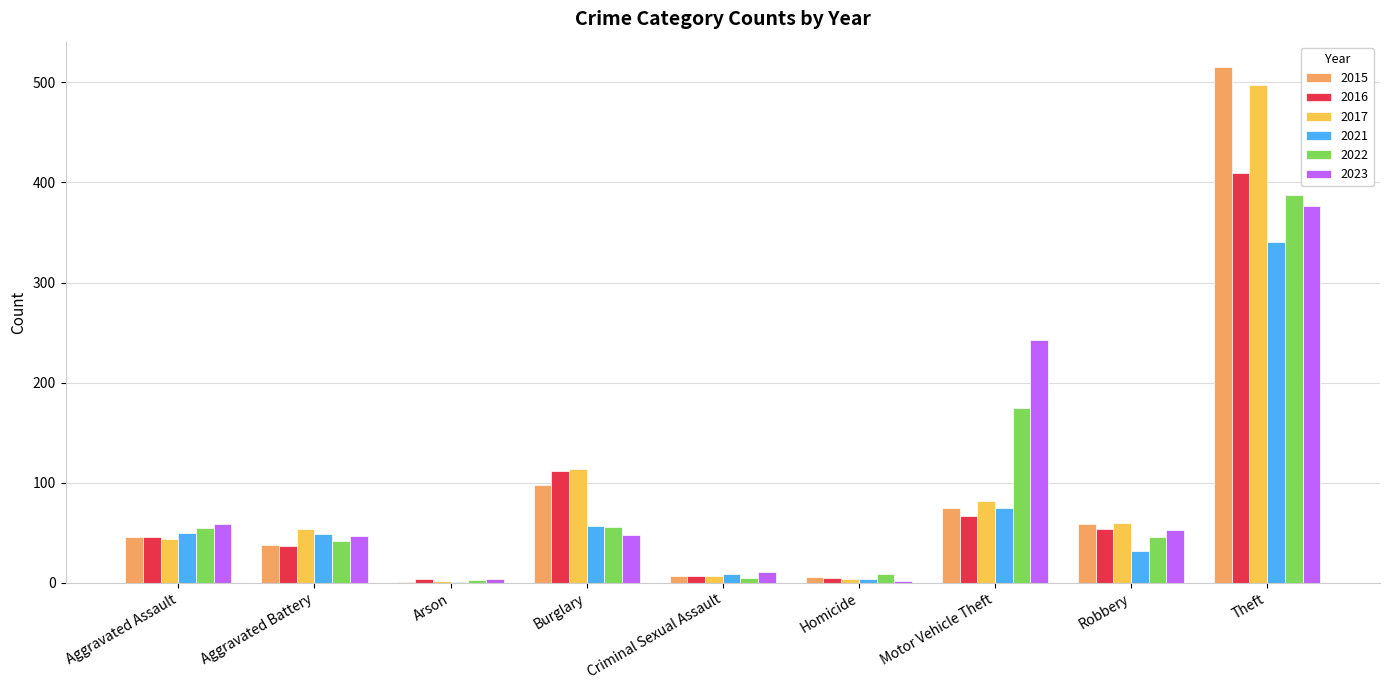

What are all the series names shown in the legend?

2015, 2016, 2017, 2021, 2022, 2023